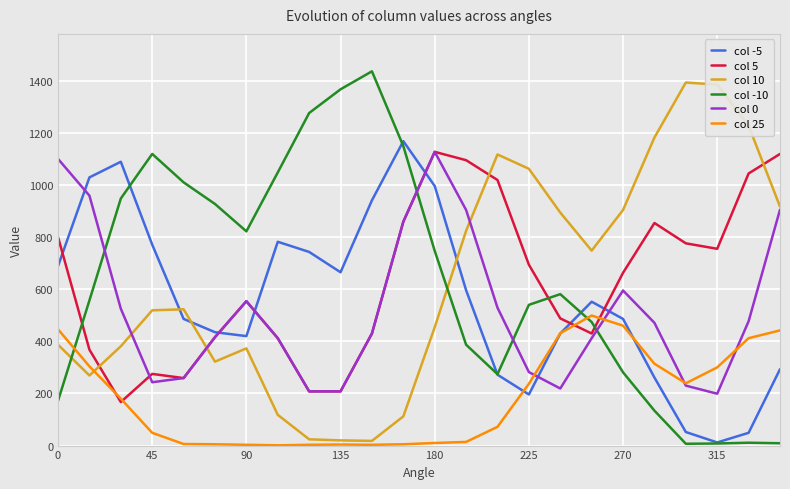

What is the greatest value displayed?

1436